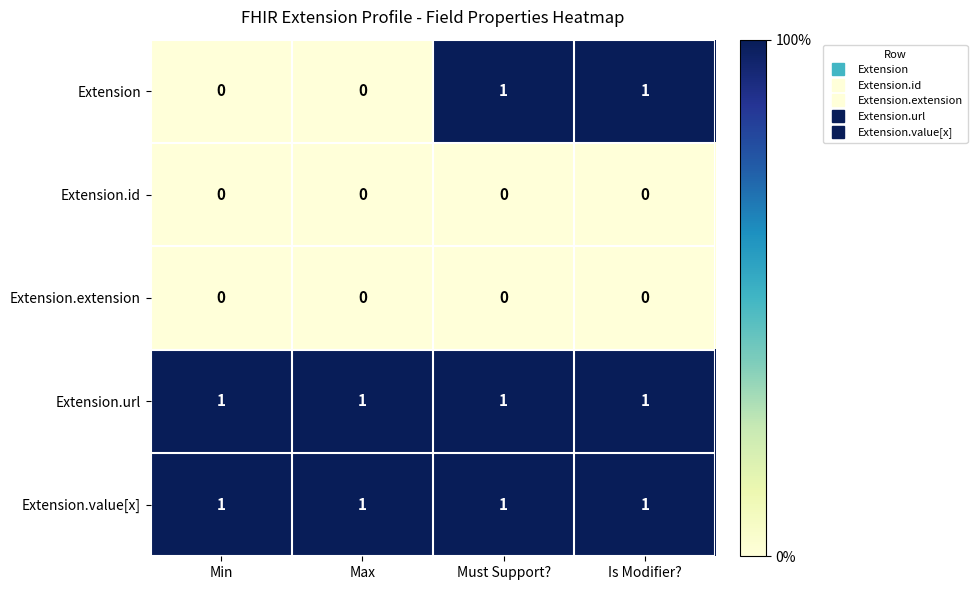

What is the total value across all series at Is Modifier??

3